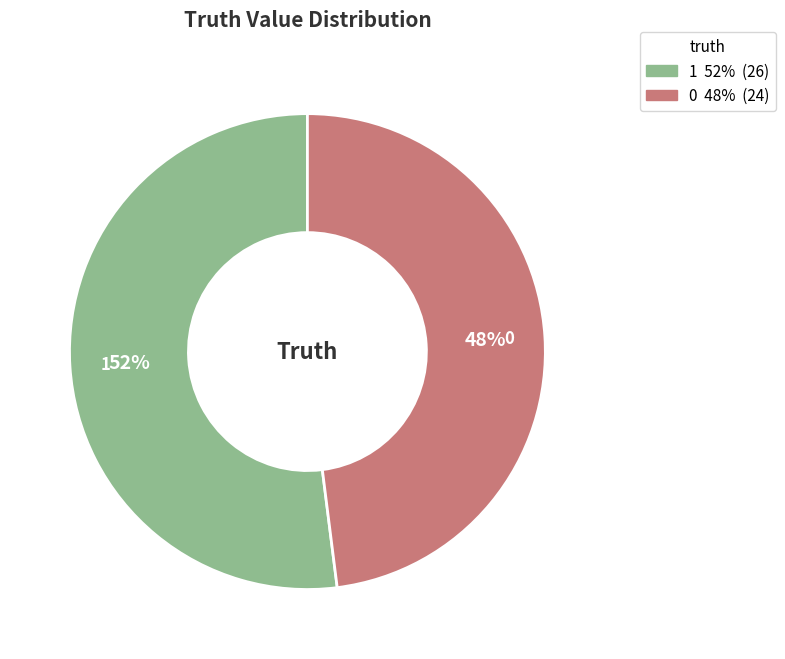

Is it true that 1 is 52% of the pie?

True